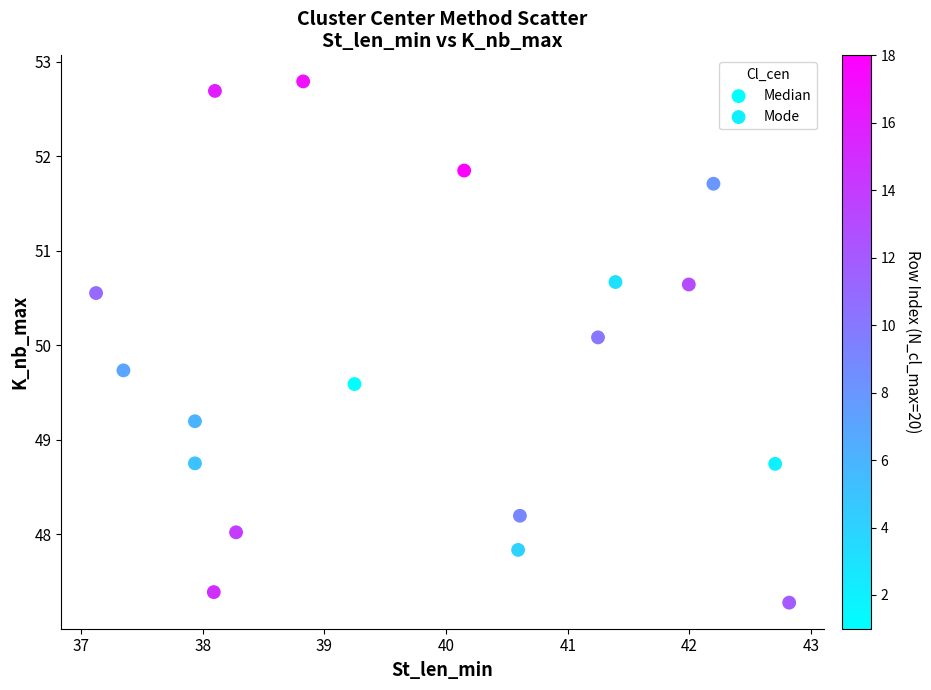

Which series contains the highest Y value?

Median